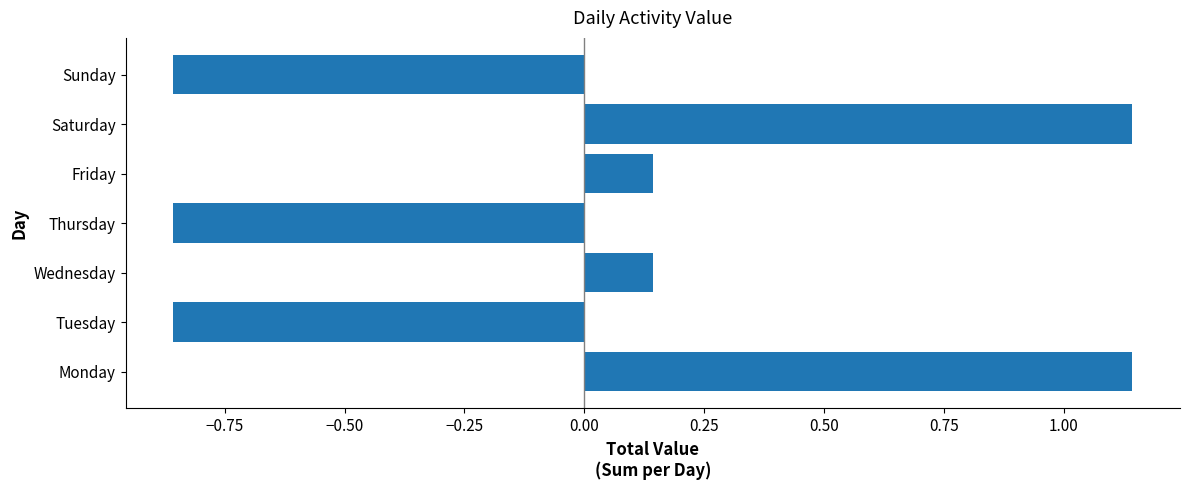

What is the difference between the values at Monday and Thursday?

2.0